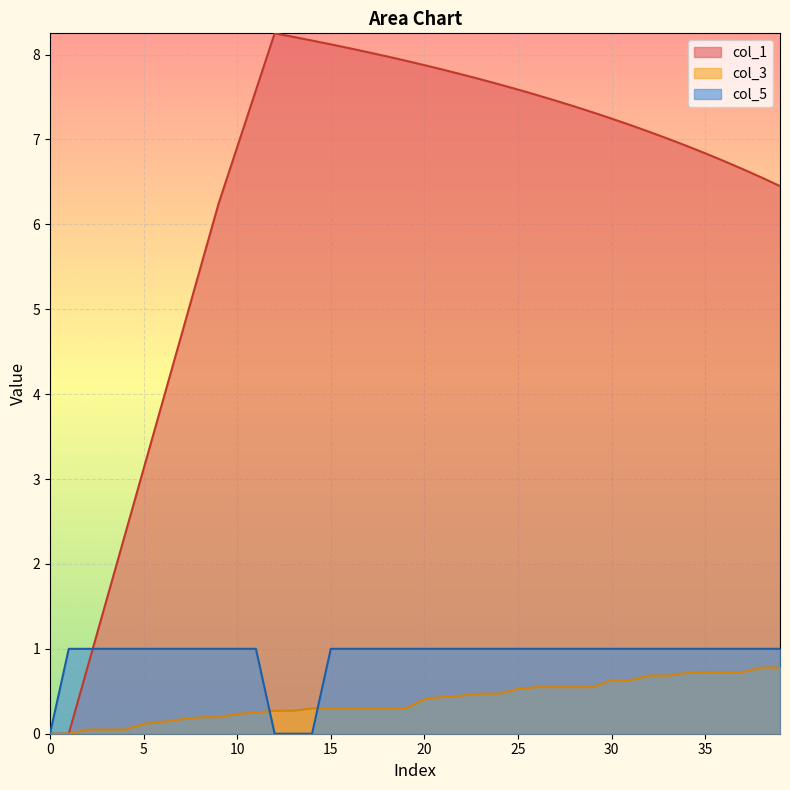

True or false: col_5 has a value of 1.4 at 35.

False